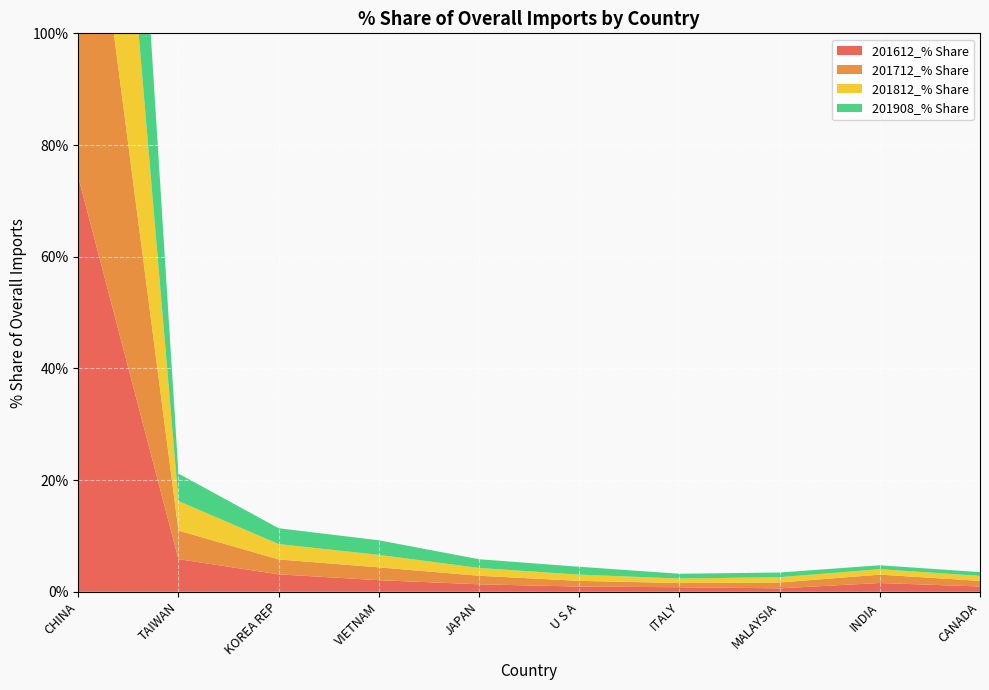

Reading left to right, transcribe all the data shown in this chart.

201612_% Share: CHINA=74.3	TAIWAN=5.8	KOREA REP=3.1	VIETNAM=2.1	JAPAN=1.3	U S A=0.9	ITALY=0.8	MALAYSIA=0.6	INDIA=1.6	CANADA=0.9
201712_% Share: CHINA=74.7	TAIWAN=5.1	KOREA REP=2.7	VIETNAM=2.3	JAPAN=1.5	U S A=1.0	ITALY=0.8	MALAYSIA=1.0	INDIA=1.5	CANADA=1.0
201812_% Share: CHINA=77.7	TAIWAN=5.3	KOREA REP=2.7	VIETNAM=2.2	JAPAN=1.4	U S A=1.1	ITALY=0.8	MALAYSIA=0.9	INDIA=1.0	CANADA=0.9
201908_% Share: CHINA=79.1	TAIWAN=4.9	KOREA REP=2.8	VIETNAM=2.6	JAPAN=1.6	U S A=1.4	ITALY=0.9	MALAYSIA=0.8	INDIA=0.7	CANADA=0.7